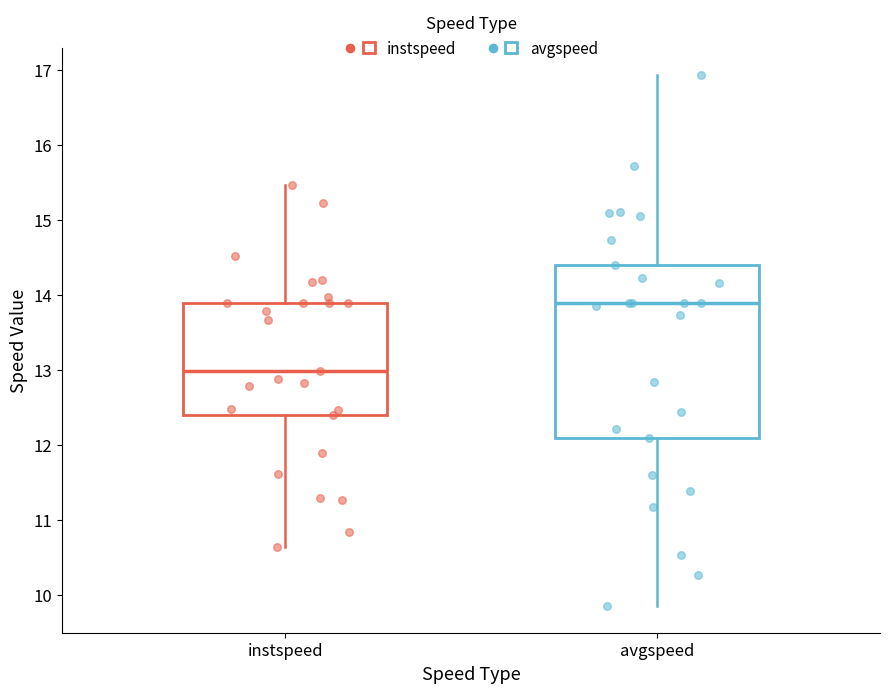

Which box is the tallest, from its lower edge to its upper edge?

avgspeed